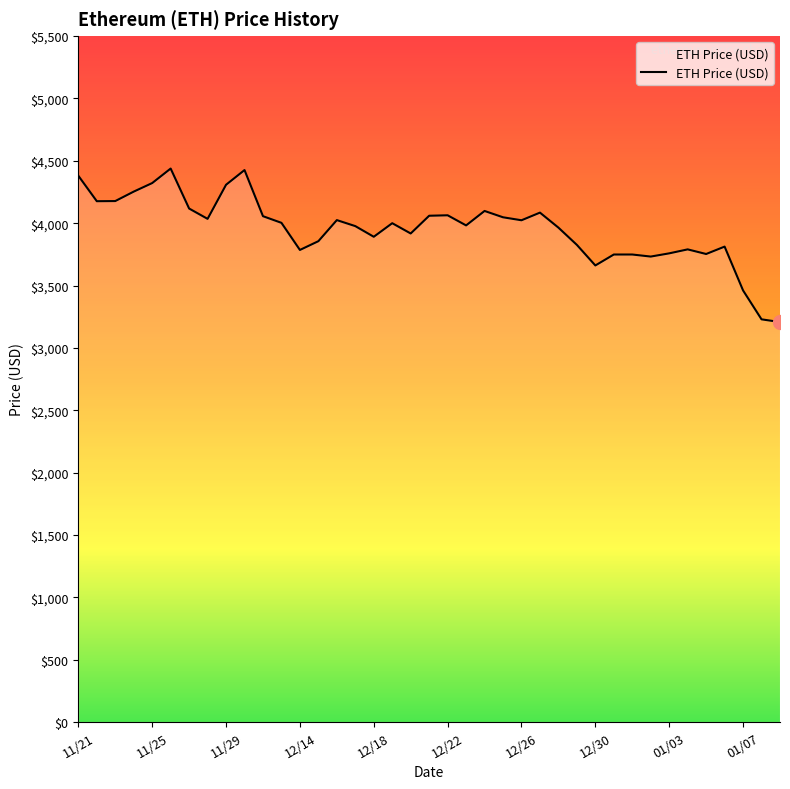

What is the minimum value shown in the chart?

3206.9